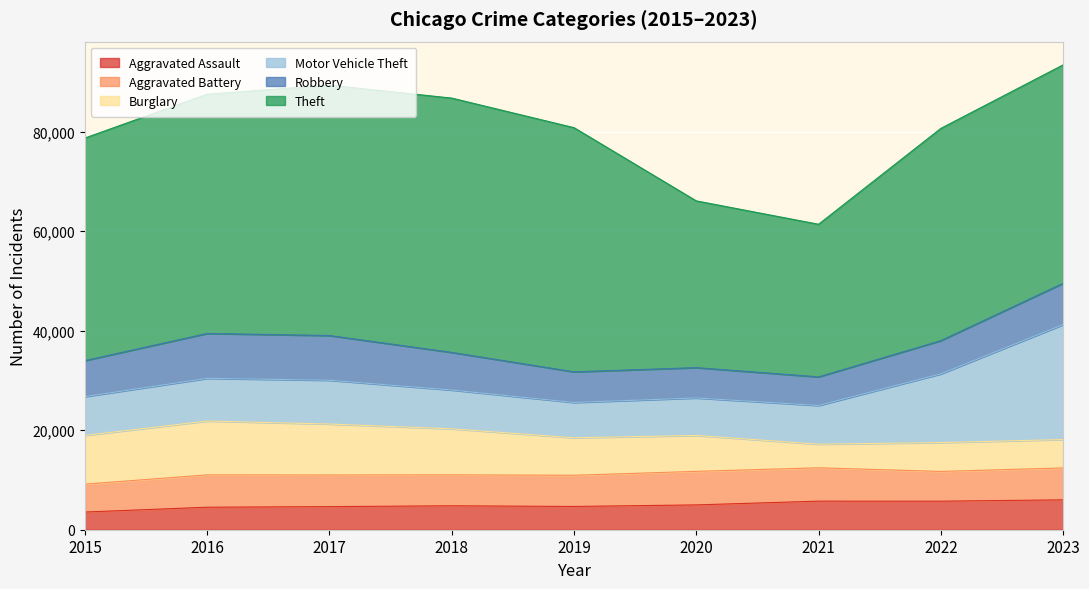

What is the value of the Robbery point at the 9th from the left?

8293